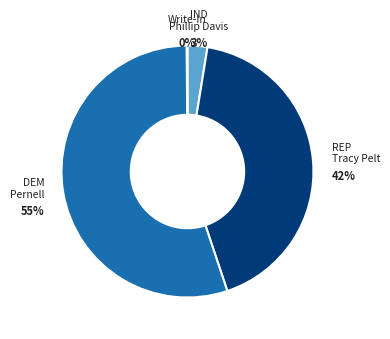

To the nearest percent, what is the average slice percentage?

25%